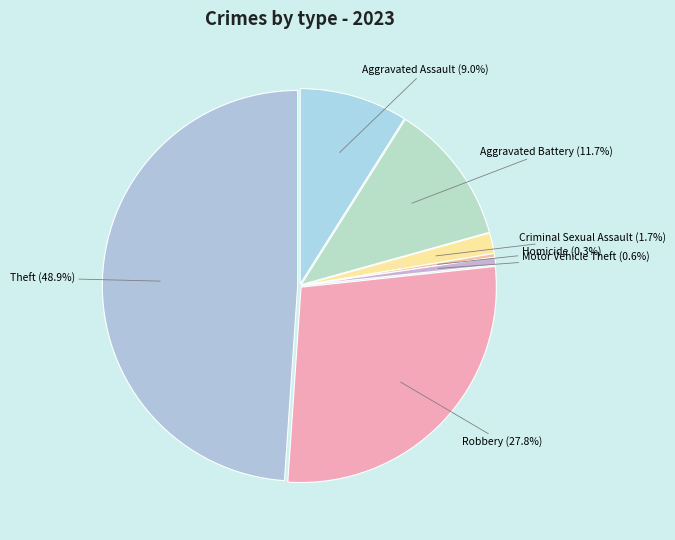

True or false: Aggravated Battery accounts for 1% of the total.

False